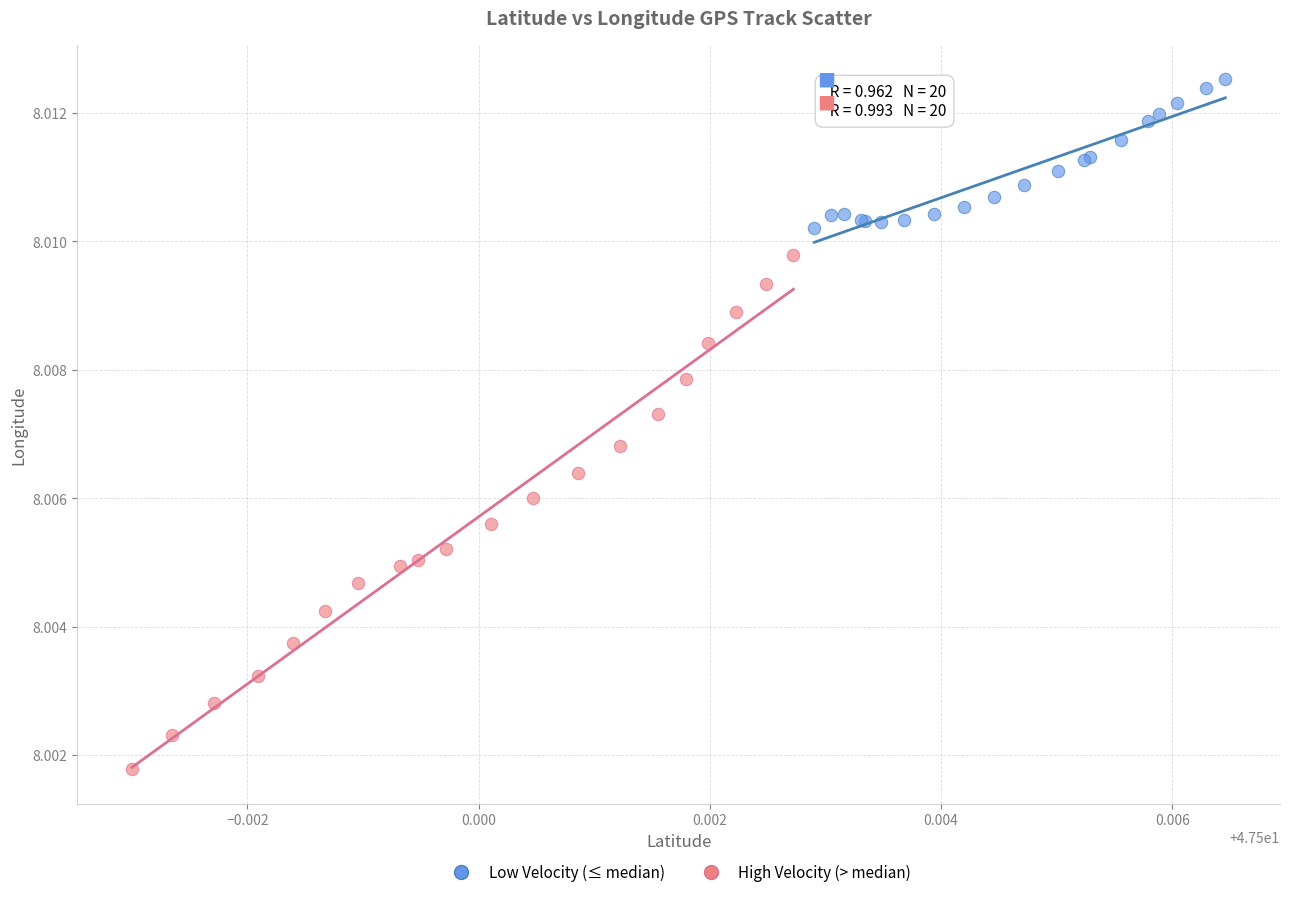

Which series contains the highest Y value?

Low Velocity (≤ median)